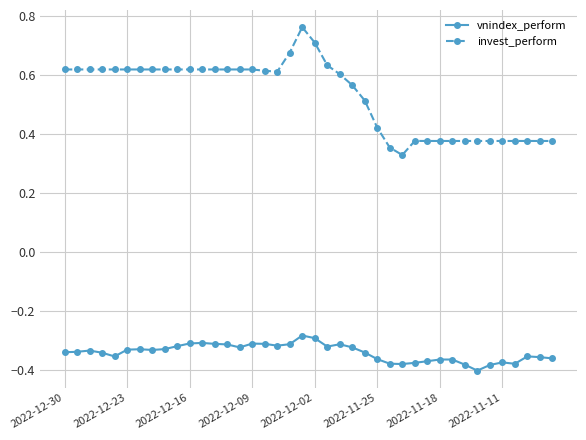

What is the sum of all vnindex_perform values?

-13.6